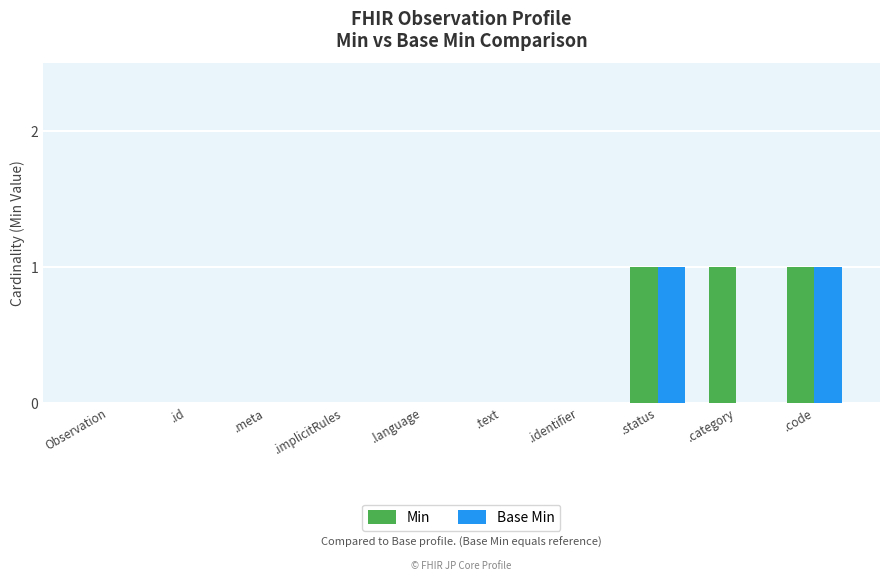

Reading right to left, transcribe all the data shown in this chart.

Min: 1	1	1	0	0	0	0	0	0	0
Base Min: 1	0	1	0	0	0	0	0	0	0